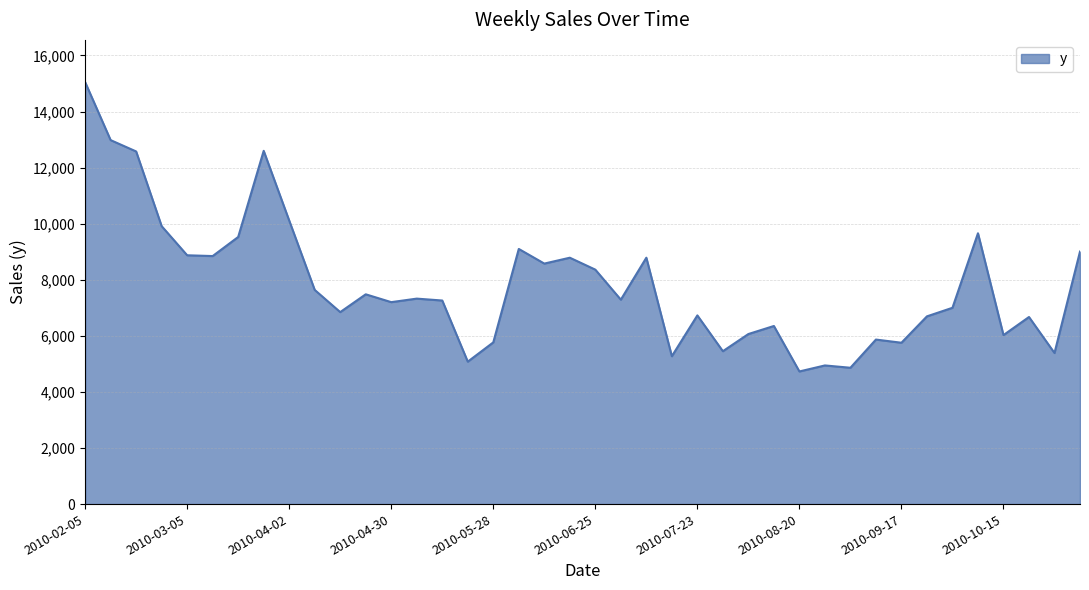

Does the chart display data point markers on the line(s)?

No